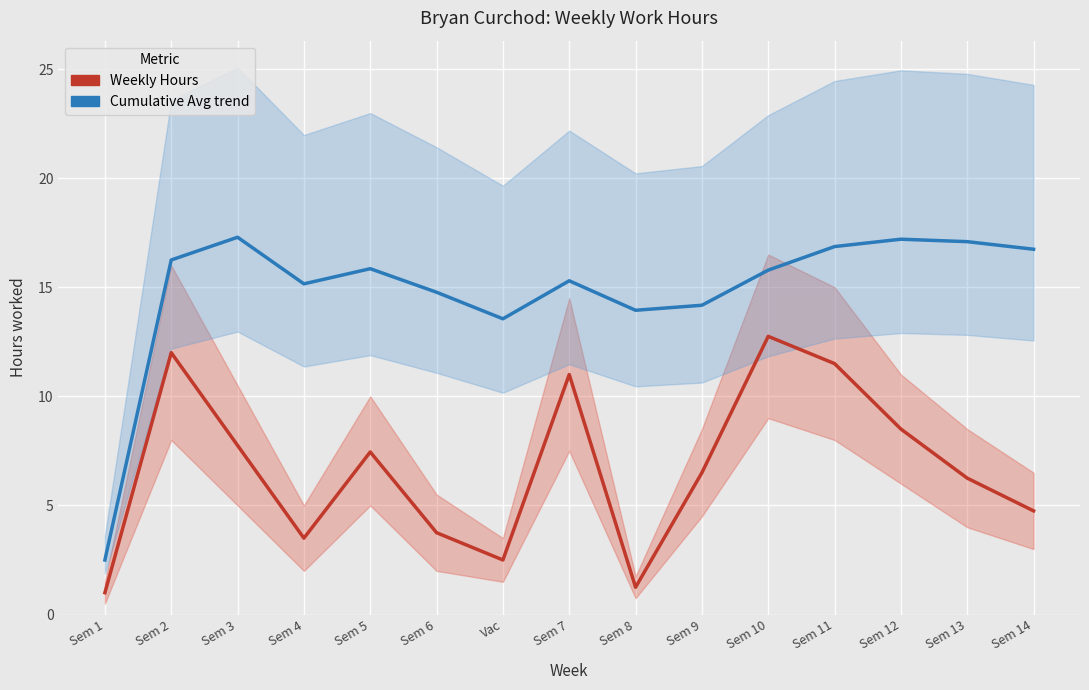

What position from the right is Sem 10?

5